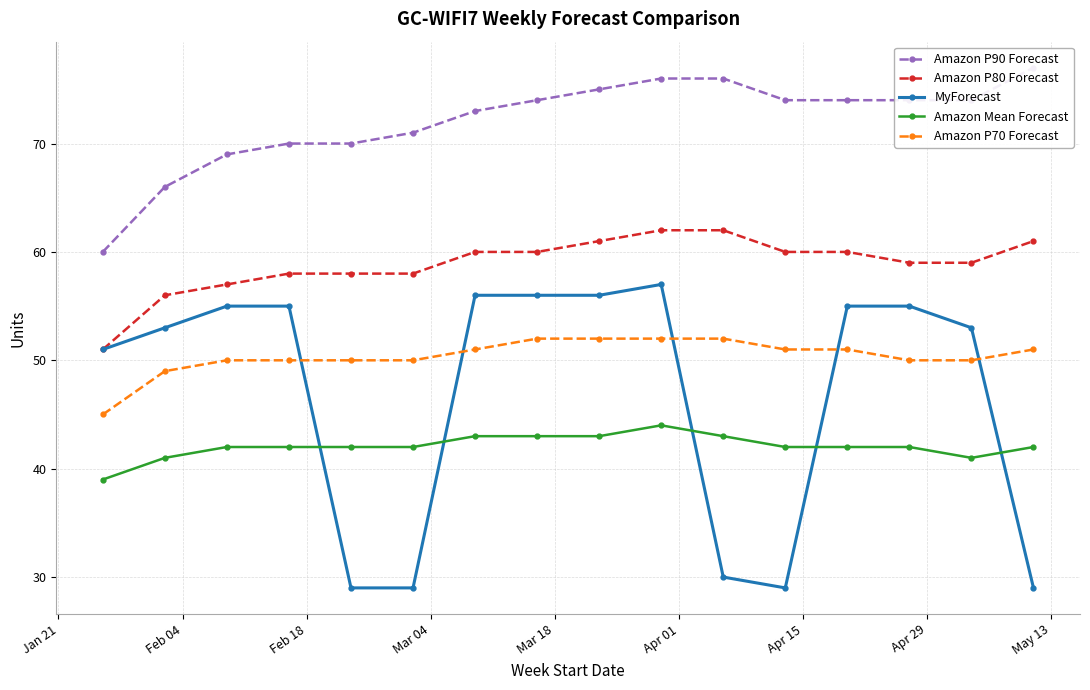

True or false: Amazon Mean Forecast and Amazon P70 Forecast cross at least once.

False